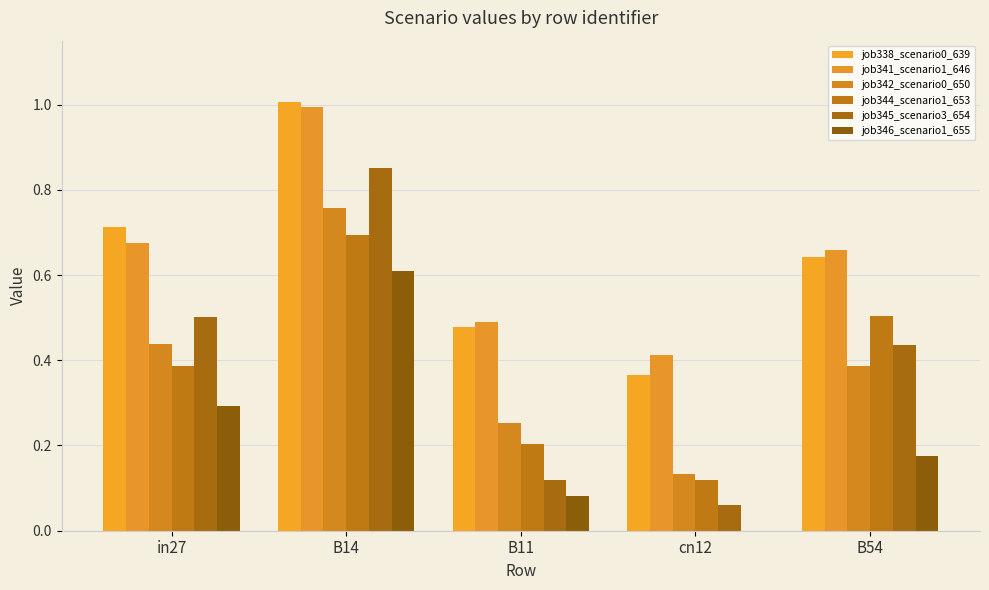

At which label does job346_scenario1_655 reach its minimum?

cn12